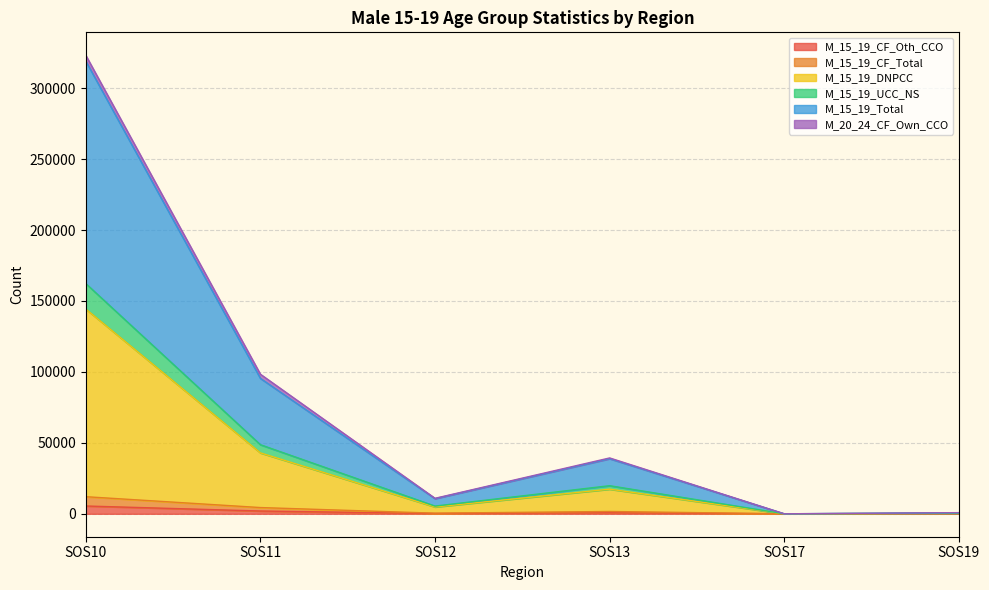

At which category is the sum across all series the highest?

SOS10